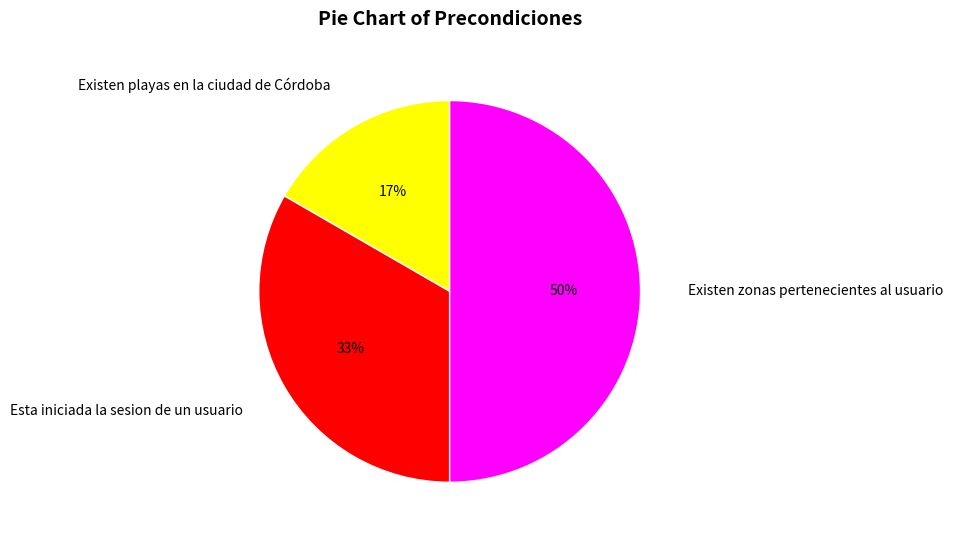

Is Existen playas en la ciudad de Córdoba the majority of the pie?

No